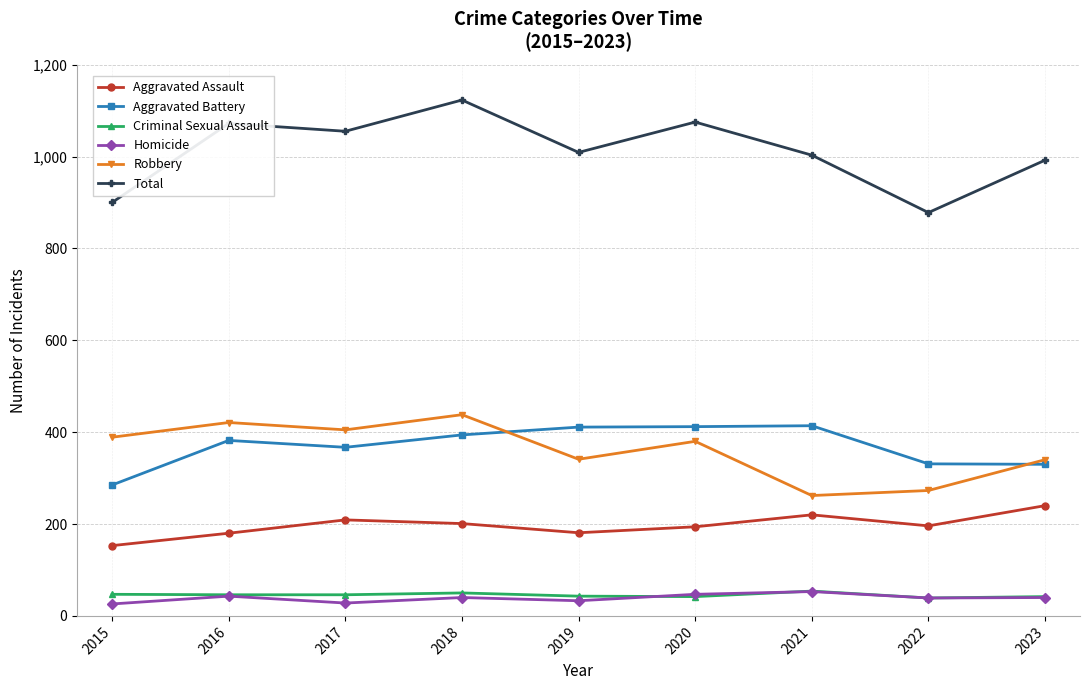

Does the chart display data point markers on the line(s)?

Yes